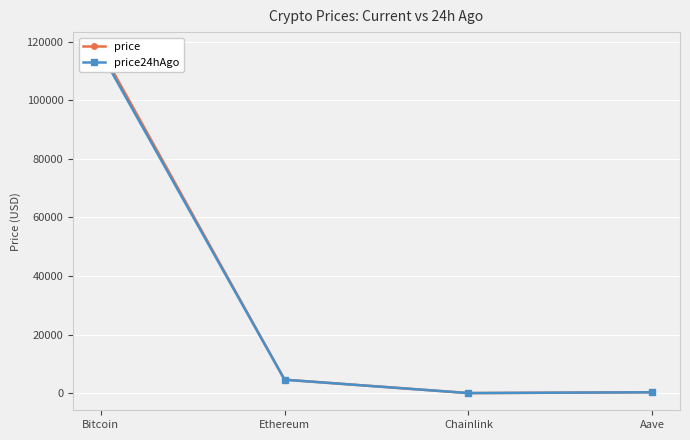

What is the label of the 3rd point from the left?

Chainlink